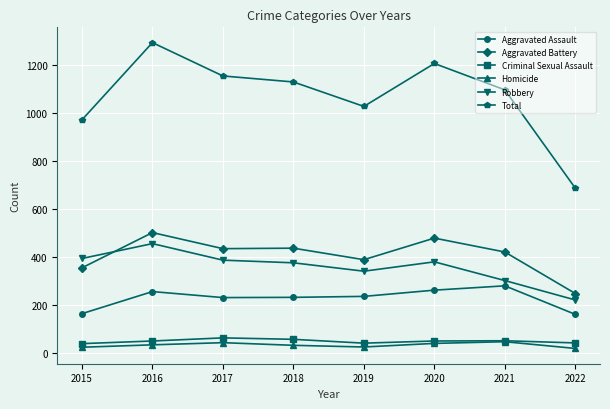

What are all the series names shown in the legend?

Aggravated Assault, Aggravated Battery, Criminal Sexual Assault, Homicide, Robbery, Total